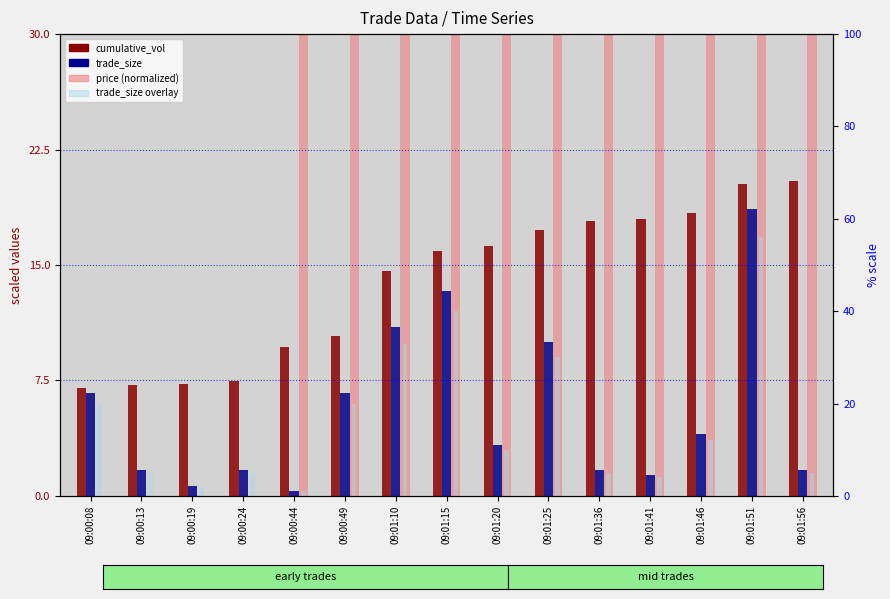

How many price (normalized) values are between 0 and 100?

15